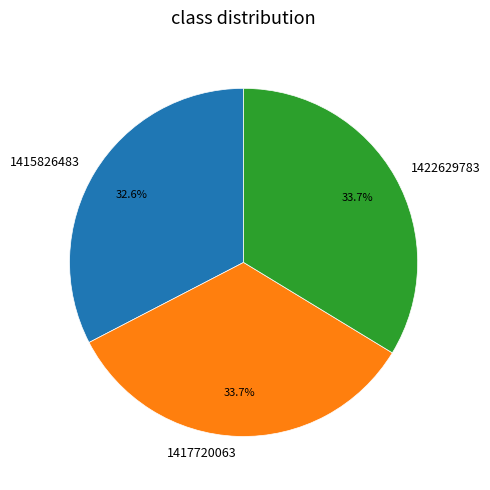

Is there any slice that represents more than half of the pie?

No